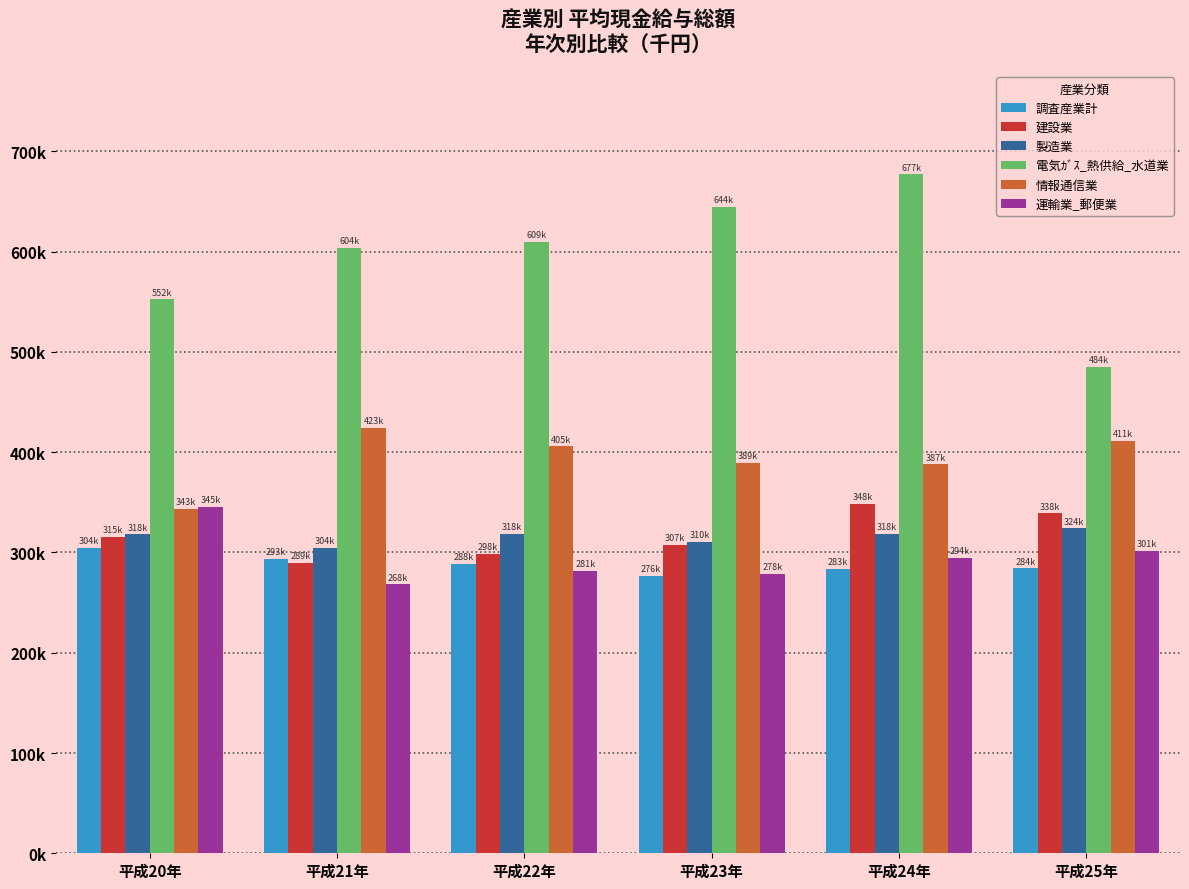

At which category is the sum across all series the highest?

平成24年